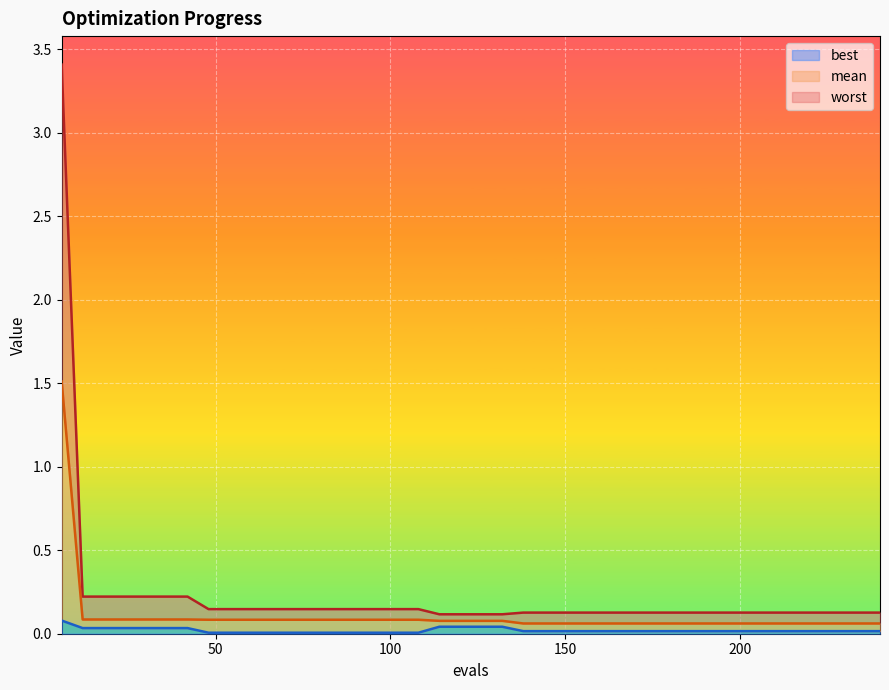

The value of best at 156 is 0.0. True or false?

True